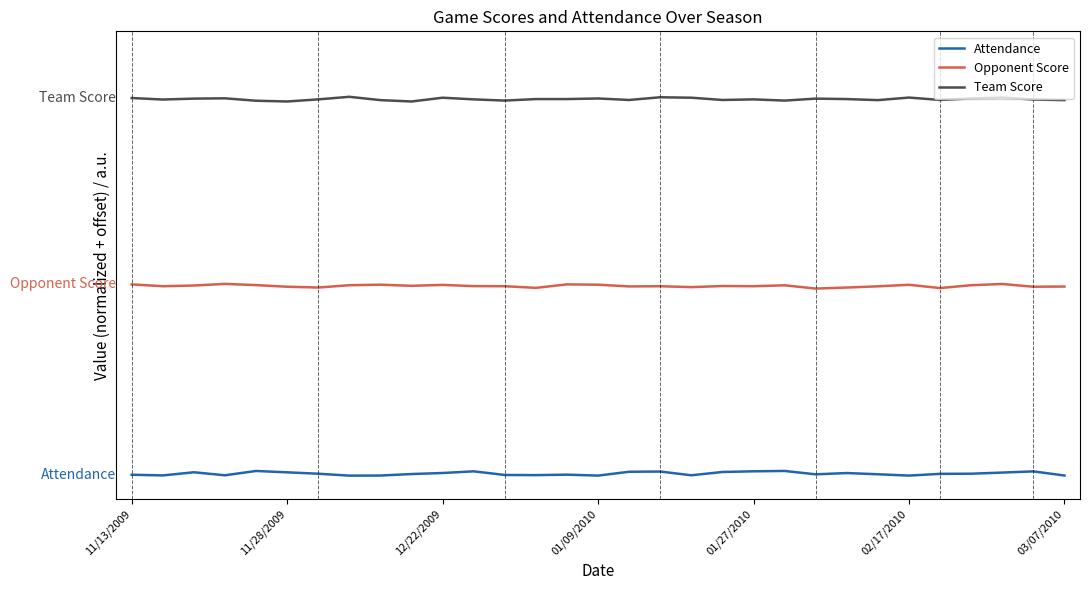

Where is Opponent Score nearest to the value 40?

22